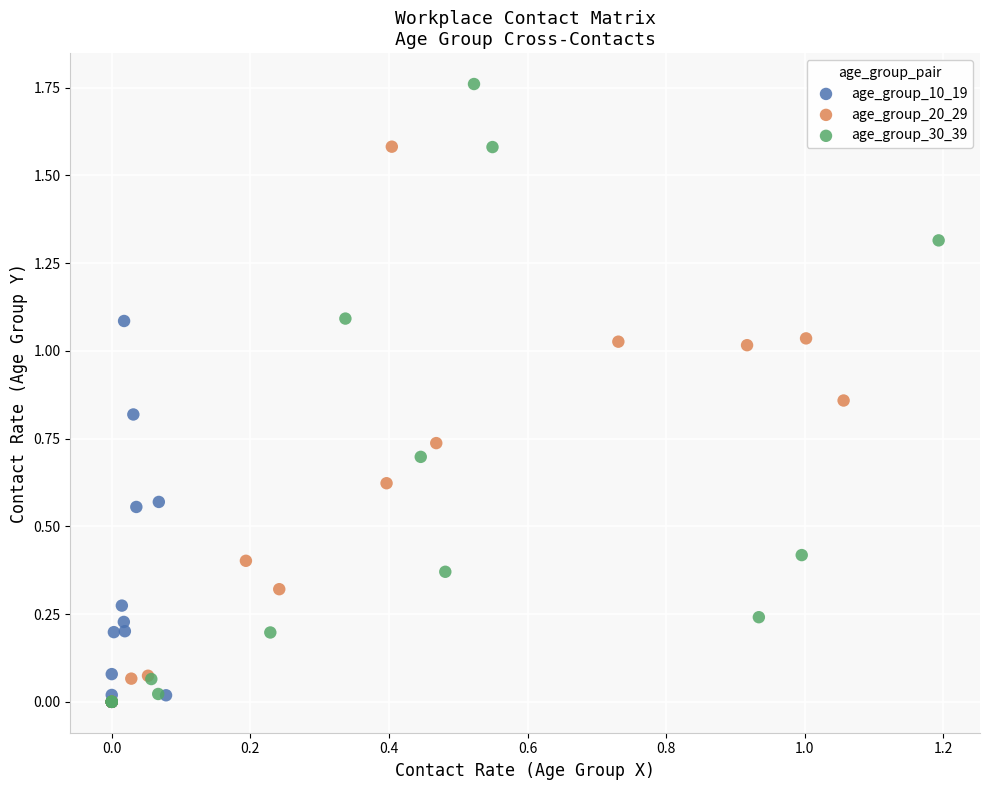

Which series reaches the maximum Y coordinate?

age_group_30_39